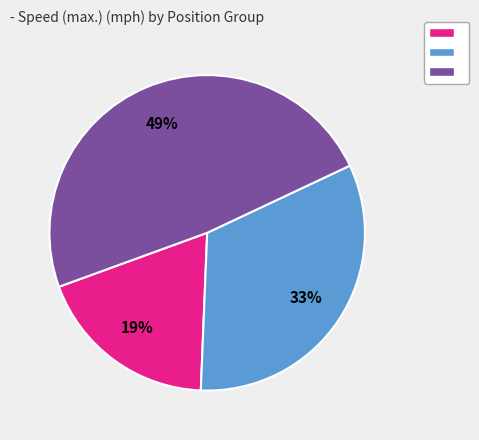

Is there a majority slice in this chart?

No